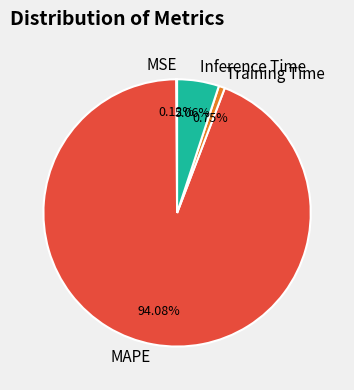

To the nearest percent, what portion does Inference Time represent?

5%